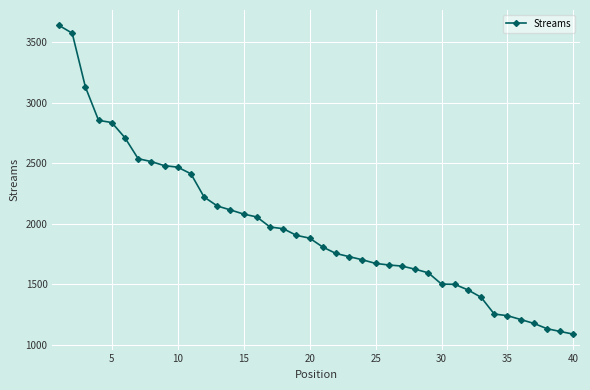

What is the value of the 8th point from the left?

2513